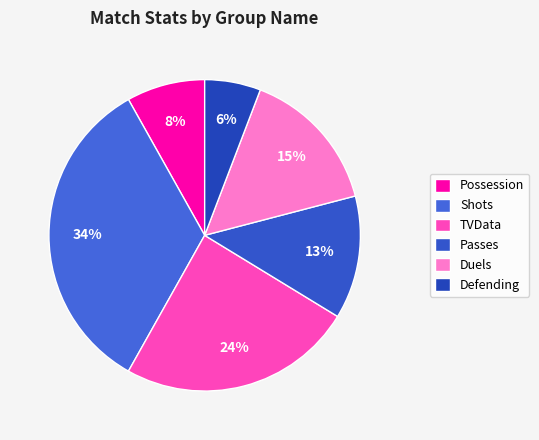

Which category has the biggest portion of the pie?

Shots